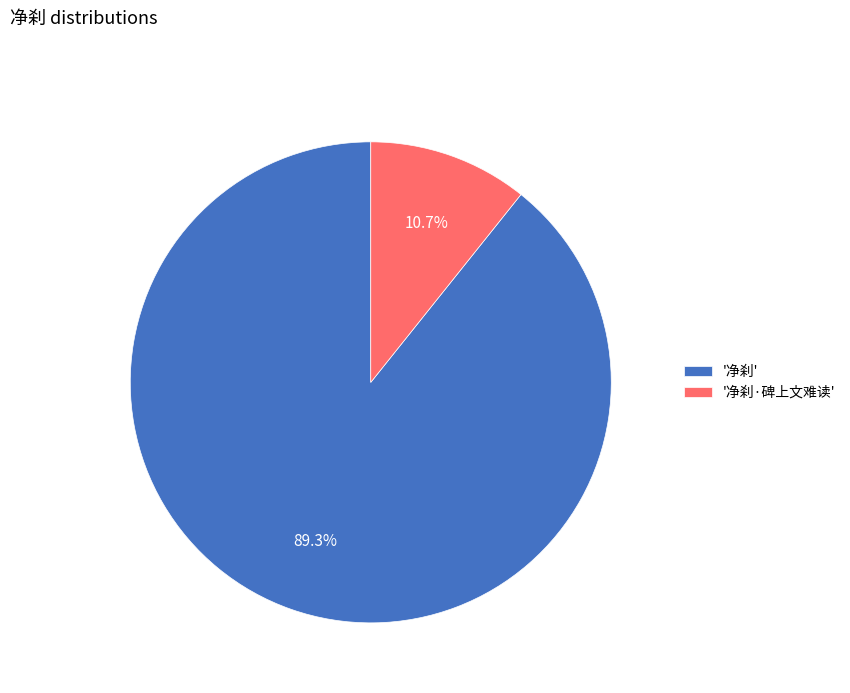

Which slice is the largest?

'净刹'